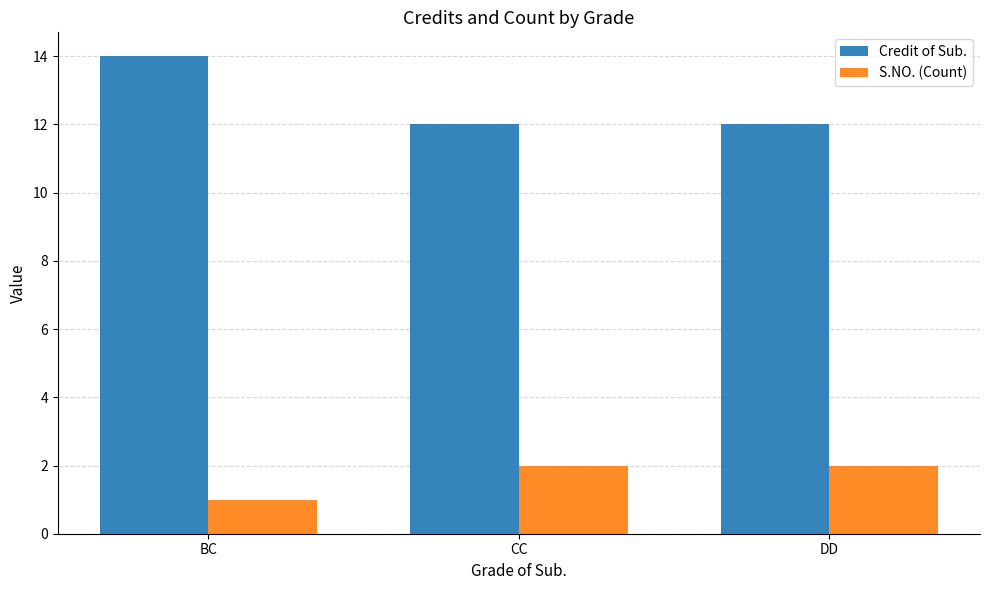

Read the S.NO. (Count) value at BC.

1